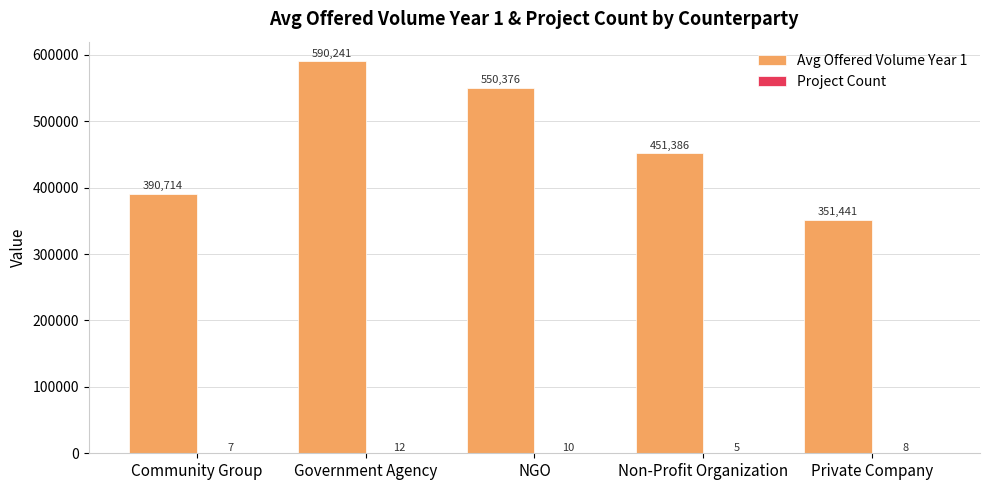

True or false: Avg Offered Volume Year 1 has a value of 283547.0 at Non-Profit Organization.

False